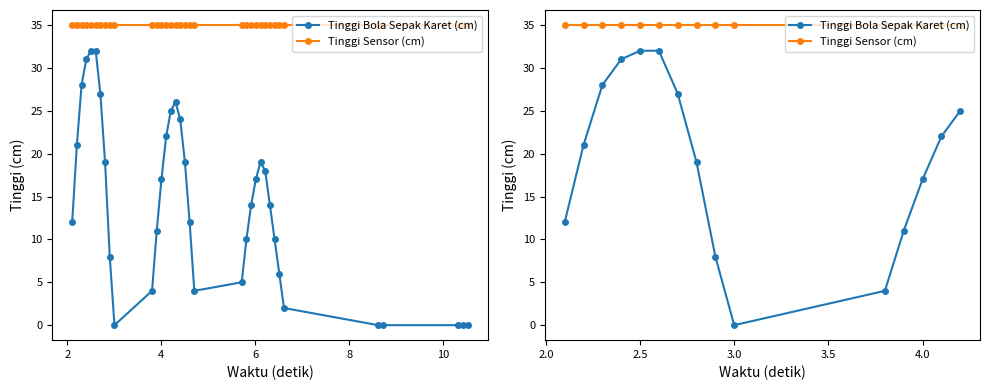

At how many categories does at least one series exceed 14?

15